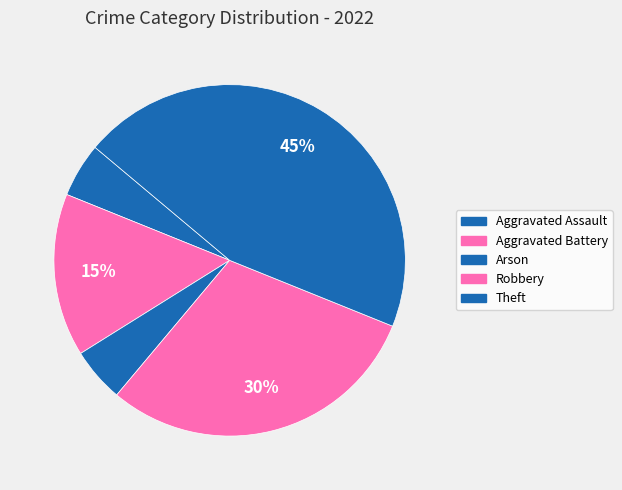

What is the largest slice in the pie chart?

Theft